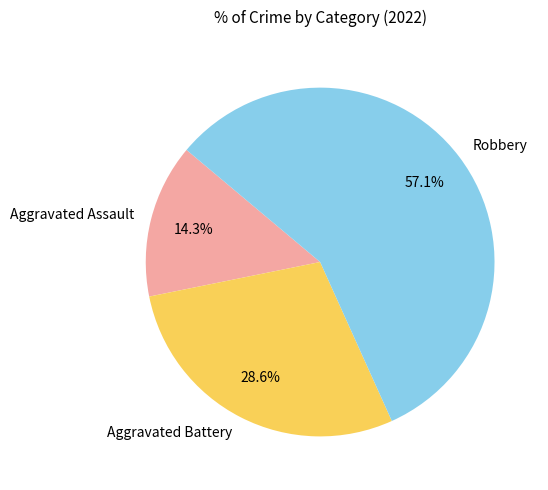

True or false: Aggravated Battery accounts for 29% of the total.

True